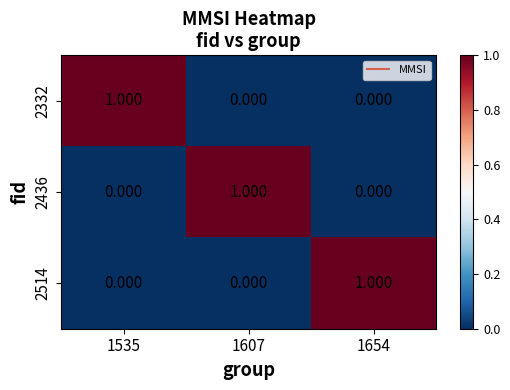

How many distinct data groups are displayed?

3